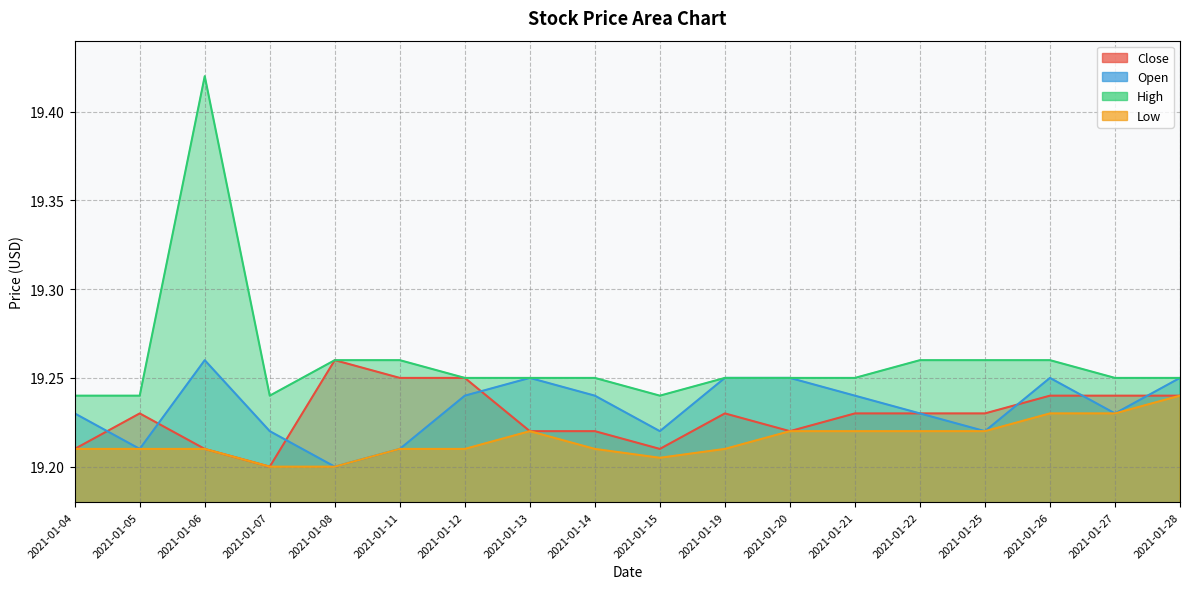

At 2021-01-28, list the series in order from smallest to largest.

Close, Low, Open, High